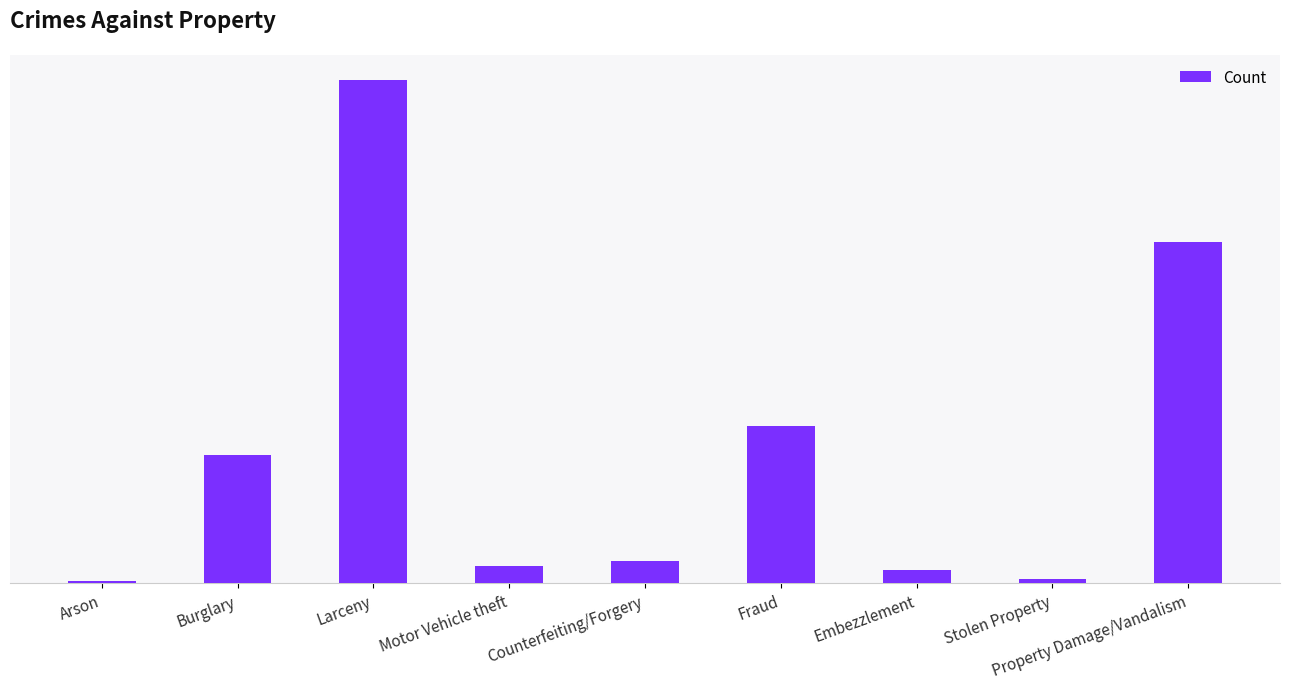

Are the bars horizontal?

No